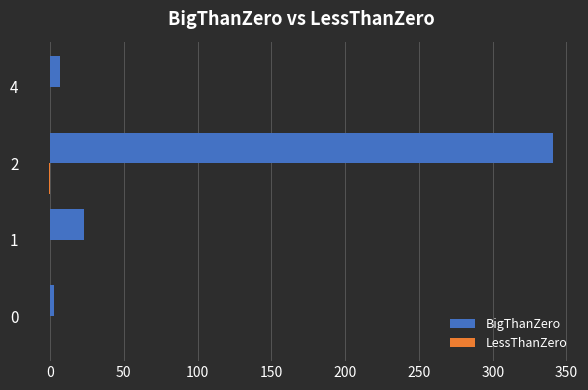

Is it true that BigThanZero equals 37 at 0?

False